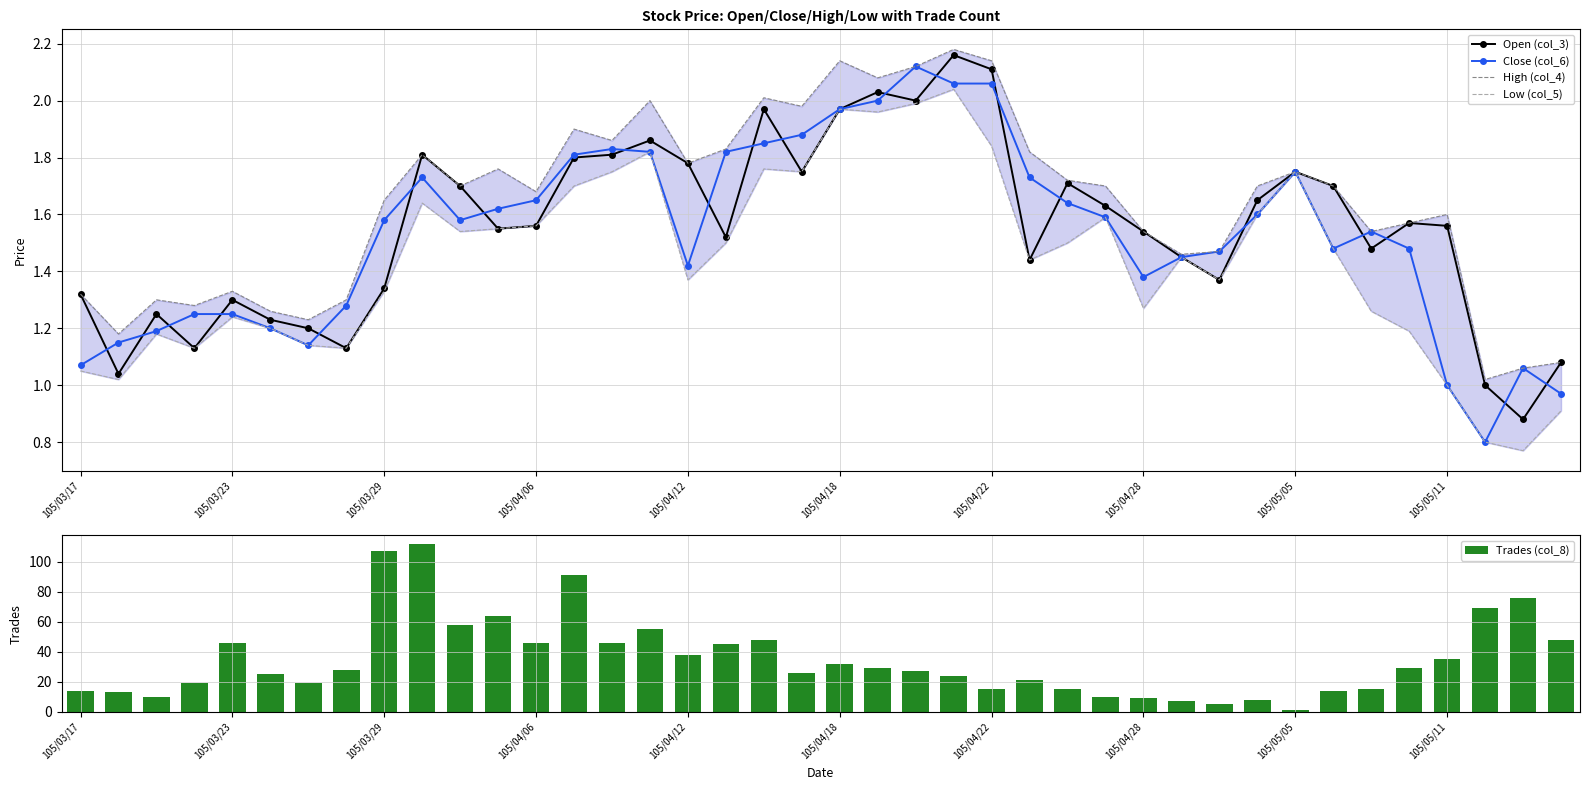

What are all the series names shown in the legend?

Open (col_3), Close (col_6), High (col_4), Low (col_5), Trades (col_8)